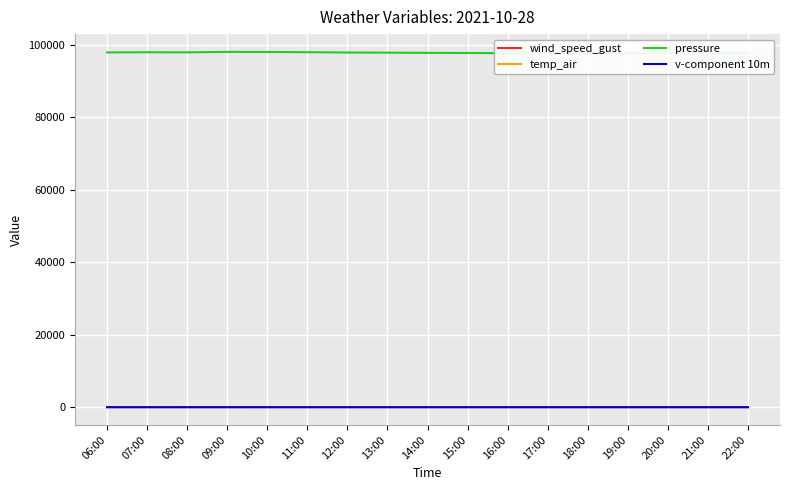

What is the total value across all series at 15:00?

97745.7